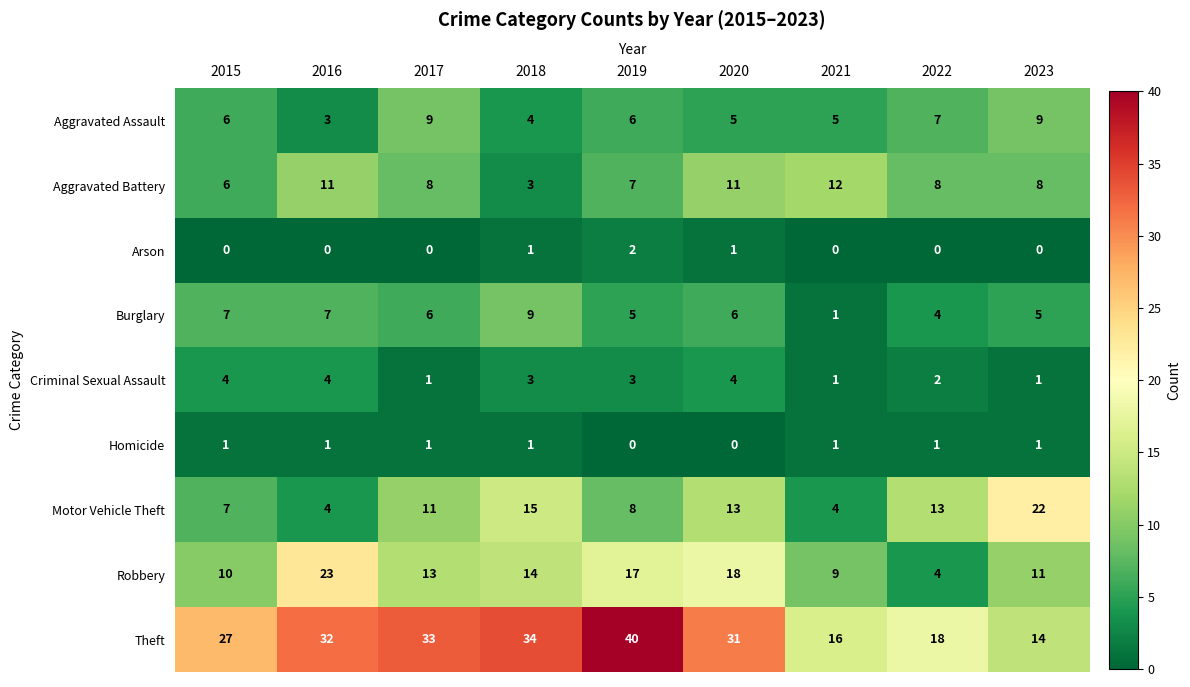

Where does the Burglary series first go above 6?

2015